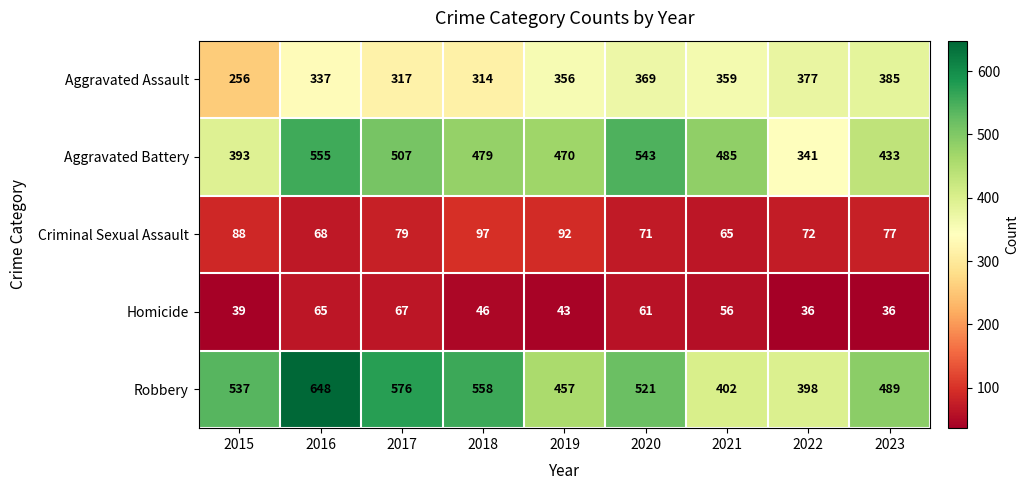

At how many categories does at least one series exceed 601?

1